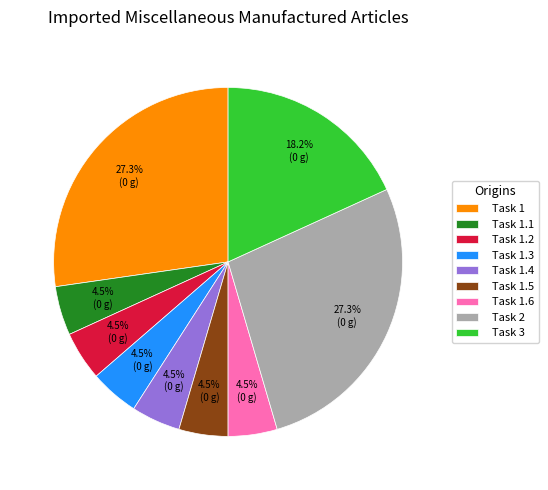

How many segments does this pie chart have?

9